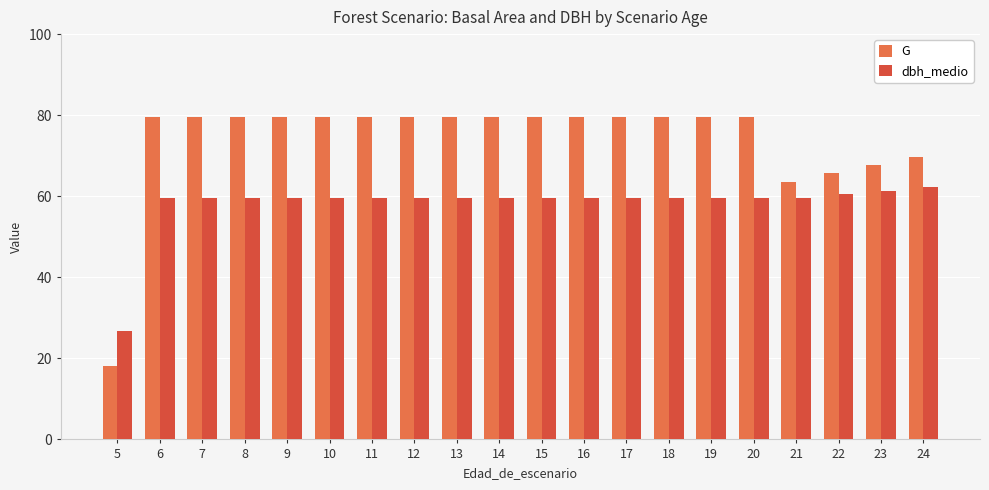

Does the chart contain any negative values?

No